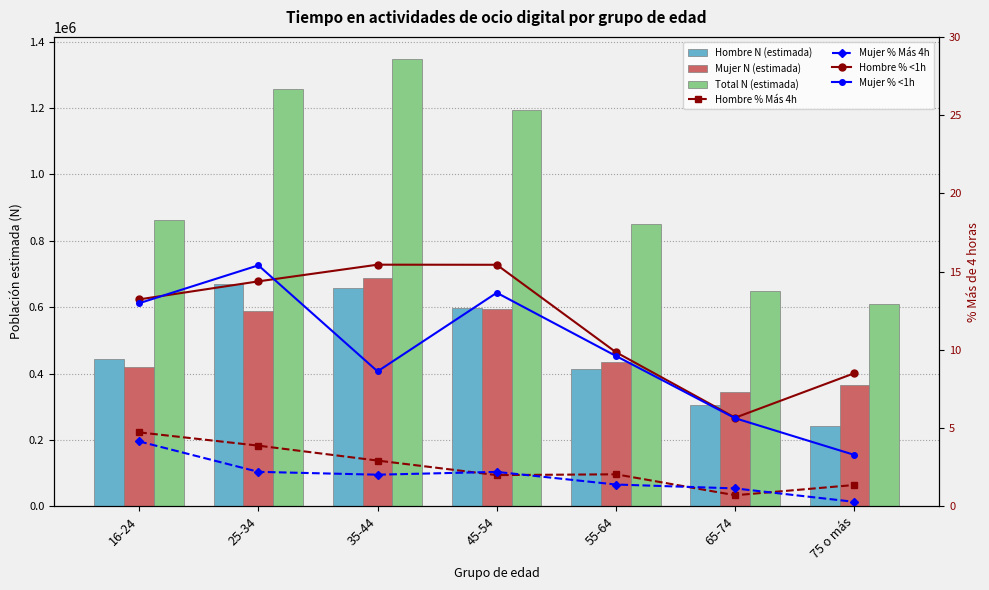

What is the total value across all series at 25-34?

2514770